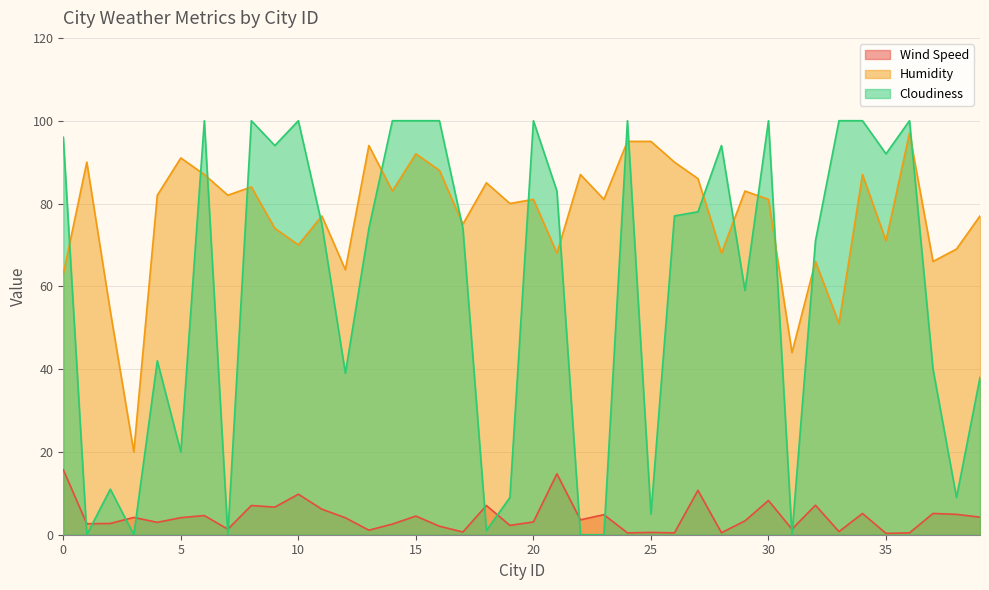

The Humidity series shows 38.3 at 38. True or false?

False